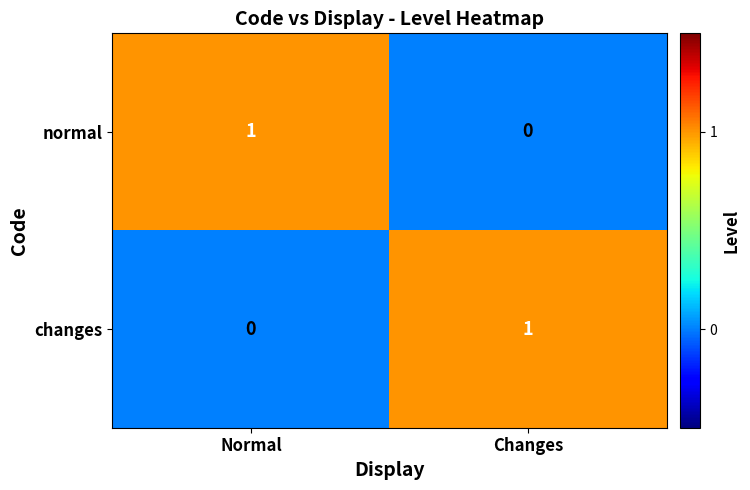

Which category has the lowest value in the normal series?

Changes